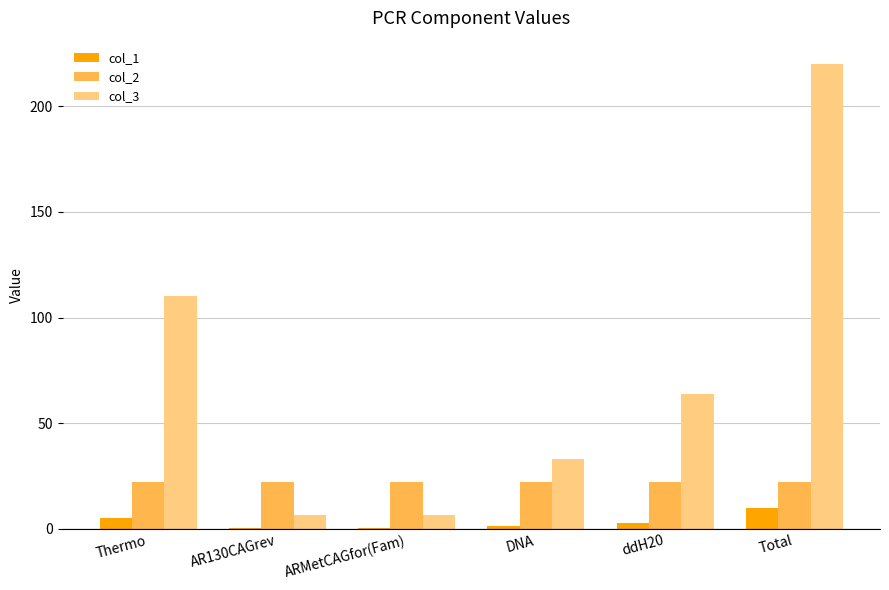

Reading left to right, extract all data points from this chart.

col_1: Thermo=5.0	AR130CAGrev=0.3	ARMetCAGfor(Fam)=0.3	DNA=1.5	ddH20=2.9	Total=10.0
col_2: Thermo=22.0	AR130CAGrev=22.0	ARMetCAGfor(Fam)=22.0	DNA=22.0	ddH20=22.0	Total=22.0
col_3: Thermo=110.0	AR130CAGrev=6.6	ARMetCAGfor(Fam)=6.6	DNA=33.0	ddH20=63.8	Total=220.0